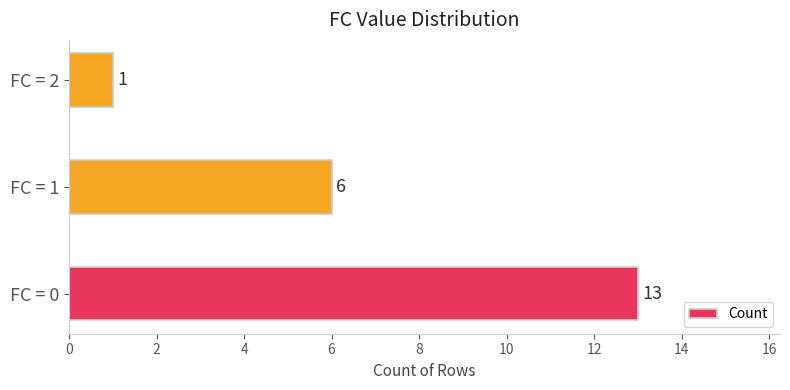

Count the number of data series in this chart.

1